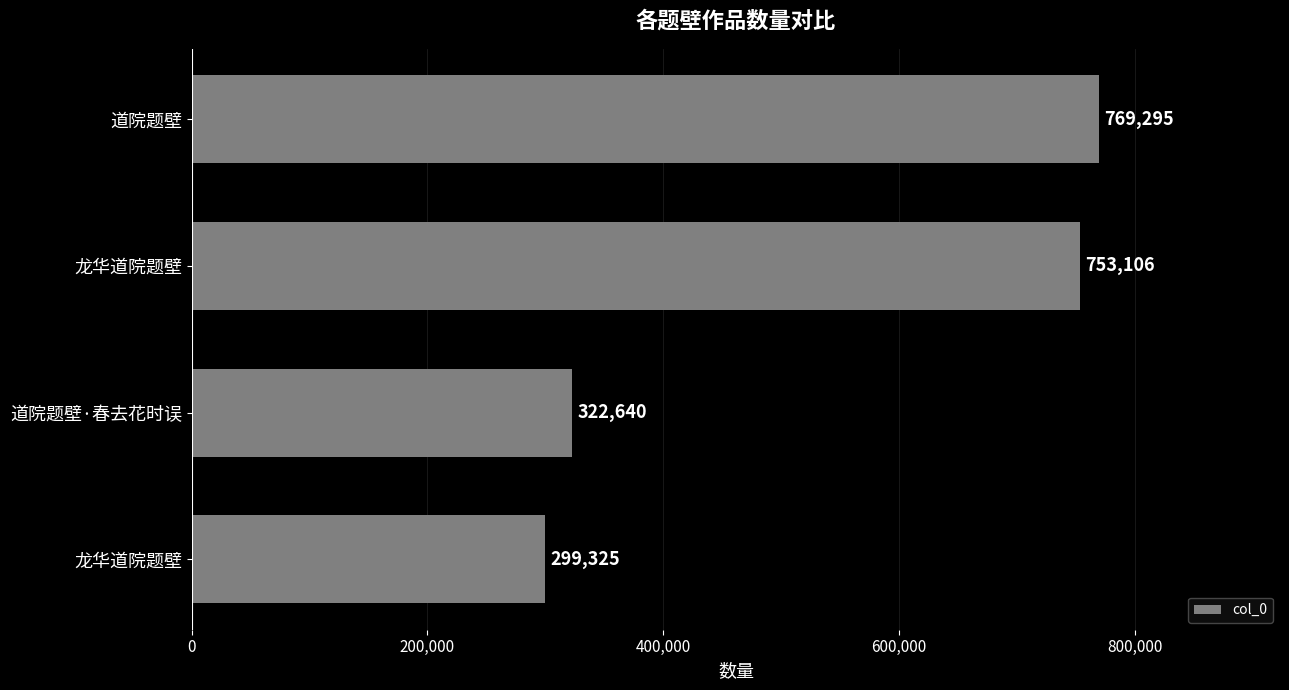

Does the chart contain any negative values?

No